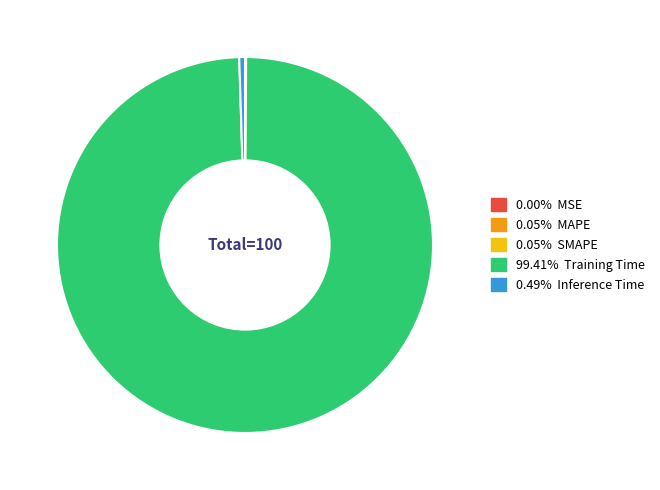

Does any single category account for the majority?

Yes